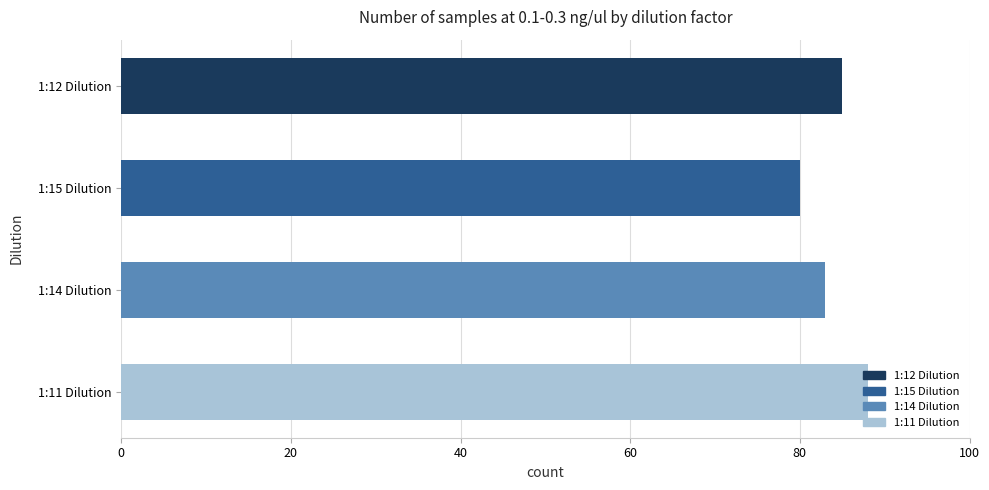

Rank the categories by value from highest to lowest.

1:11 Dilution, 1:12 Dilution, 1:14 Dilution, 1:15 Dilution